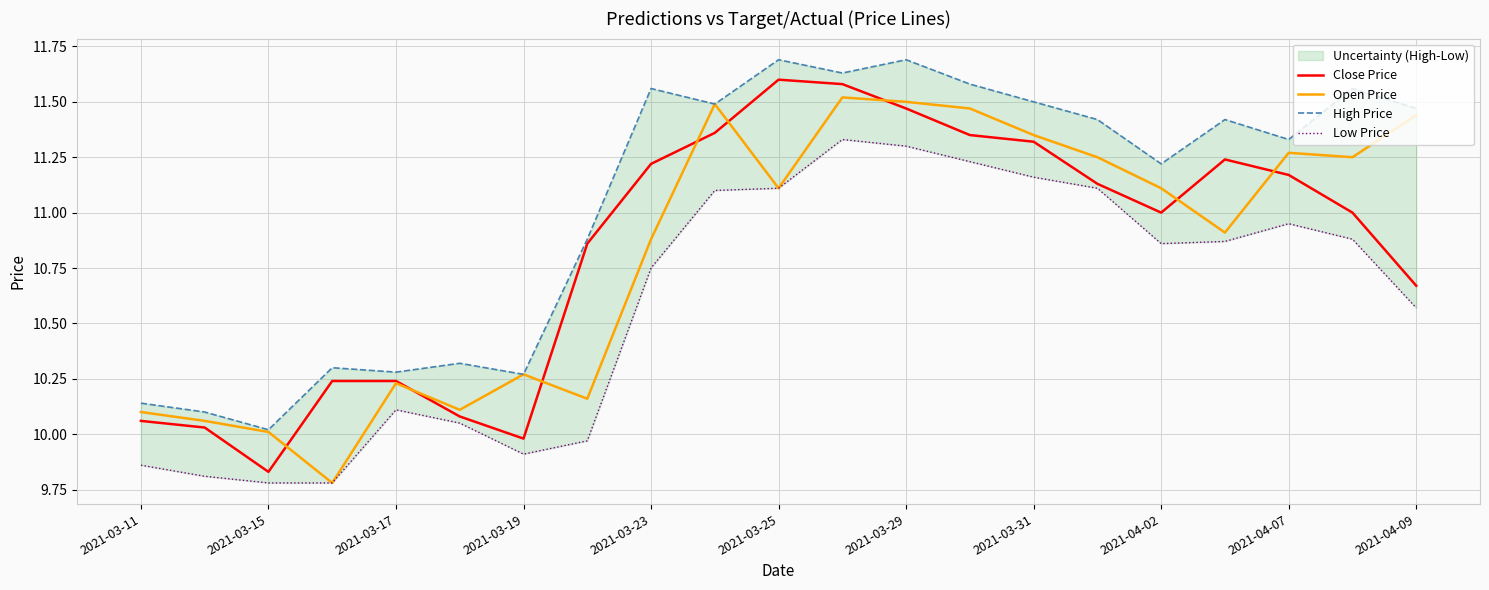

Reading left to right, transcribe all the data shown in this chart.

Close Price: 10.1	10.0	9.8	10.2	10.2	10.1	10.0	10.9	11.2	11.4	11.6	11.6	11.5	11.3	11.3	11.1	11.0	11.2	11.2	11.0	10.7
Open Price: 10.1	10.1	10.0	9.8	10.2	10.1	10.3	10.2	10.9	11.5	11.1	11.5	11.5	11.5	11.3	11.2	11.1	10.9	11.3	11.2	11.4
High Price: 10.1	10.1	10.0	10.3	10.3	10.3	10.3	10.9	11.6	11.5	11.7	11.6	11.7	11.6	11.5	11.4	11.2	11.4	11.3	11.6	11.5
Low Price: 9.9	9.8	9.8	9.8	10.1	10.1	9.9	10.0	10.8	11.1	11.1	11.3	11.3	11.2	11.2	11.1	10.9	10.9	10.9	10.9	10.6